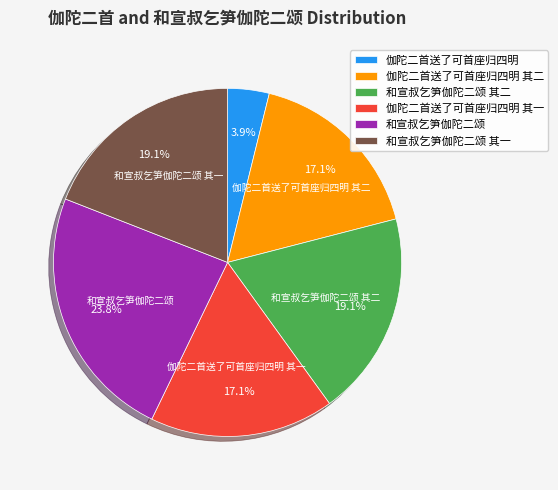

What is the smallest slice in the pie chart?

伽陀二首送了可首座归四明